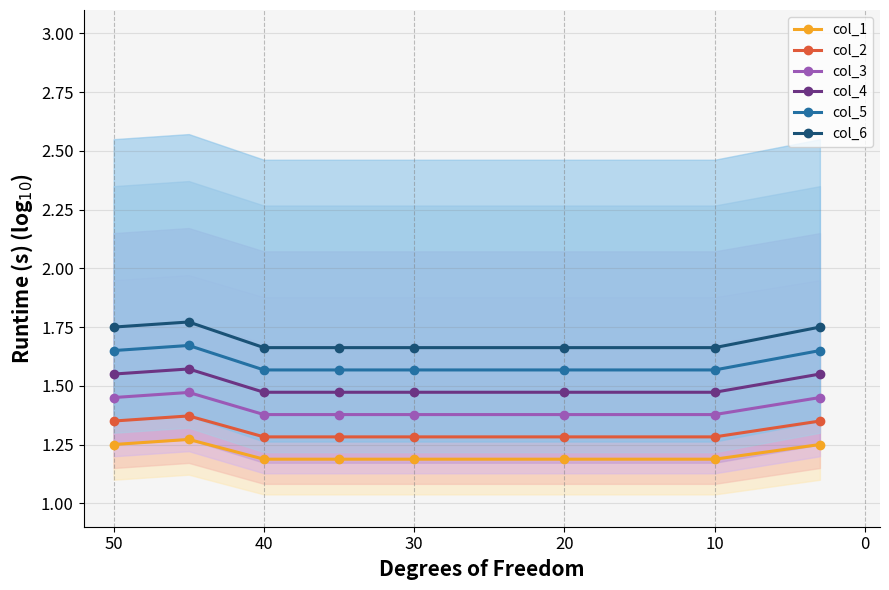

Which series has the widest spread of values?

col_6